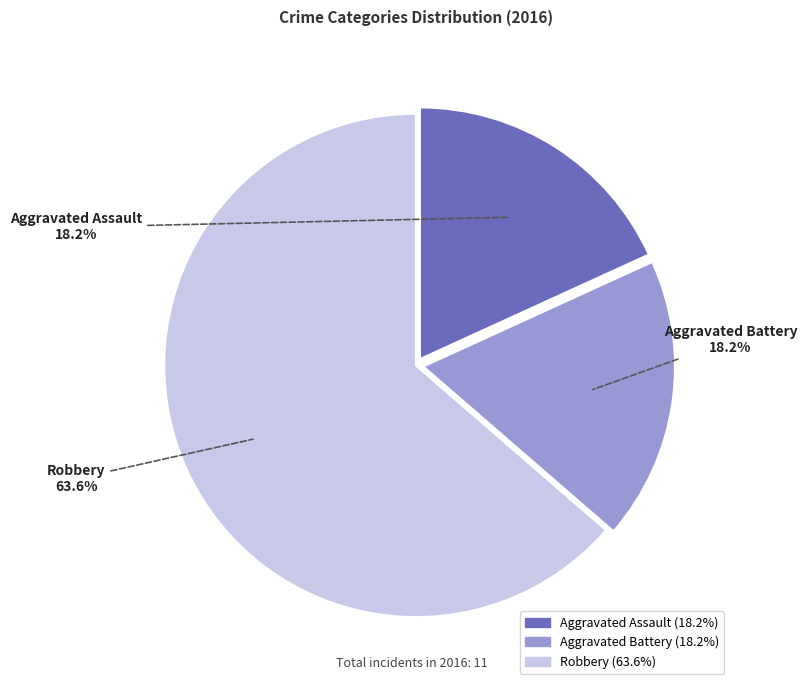

Which slice represents more than half of the pie?

Robbery